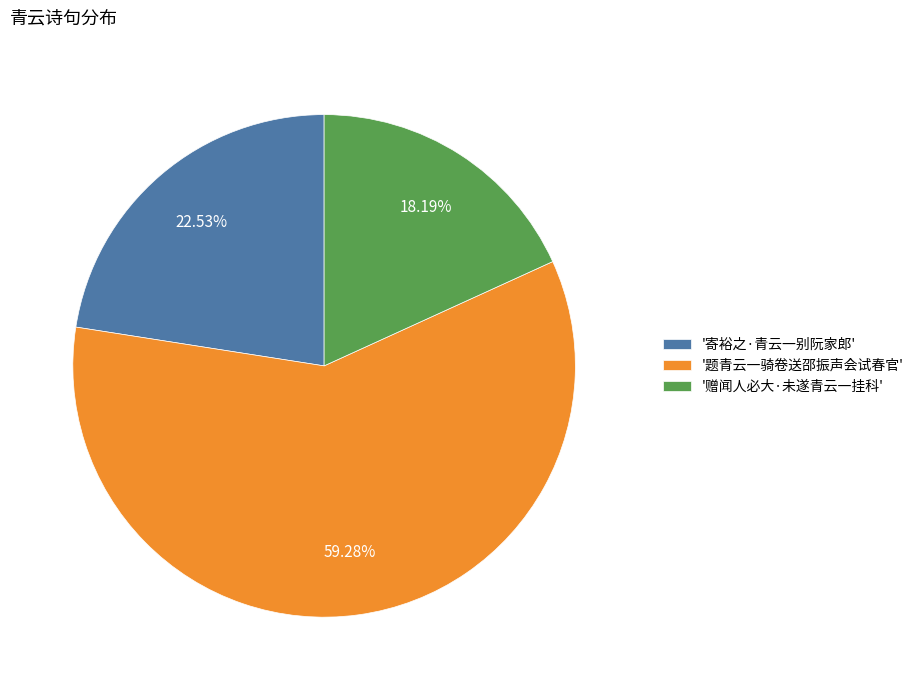

Which has a higher value, '寄裕之·青云一别阮家郎' or '题青云一骑卷送邵振声会试春官'?

'题青云一骑卷送邵振声会试春官'